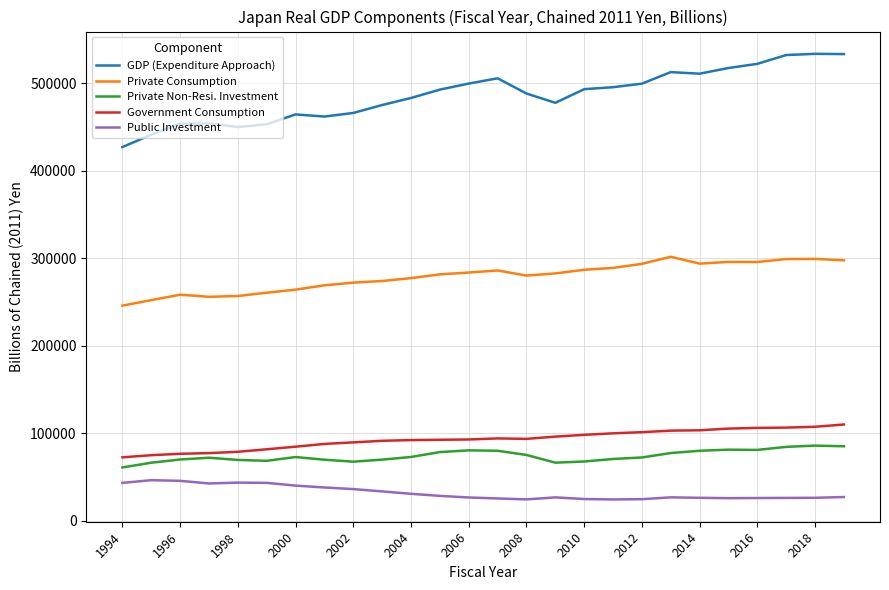

Which series has the largest total across all categories?

GDP (Expenditure Approach)